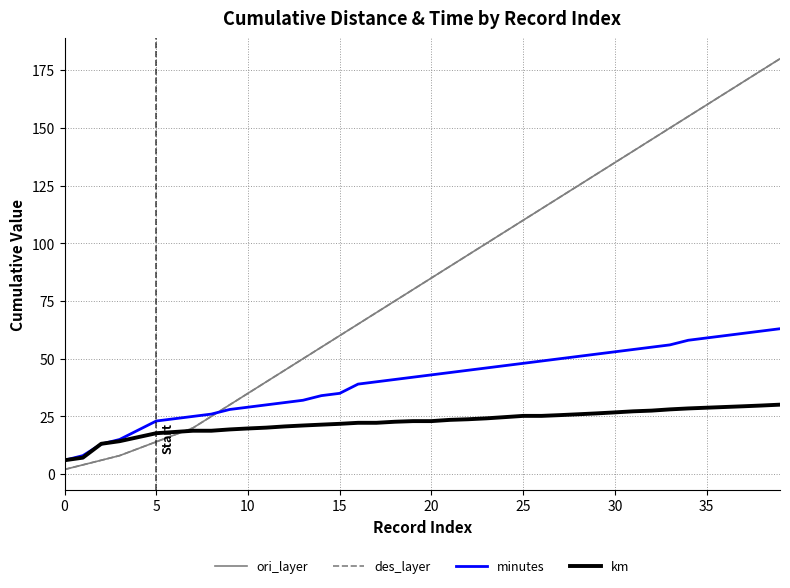

At which category does the chart reach its peak across all series?

39